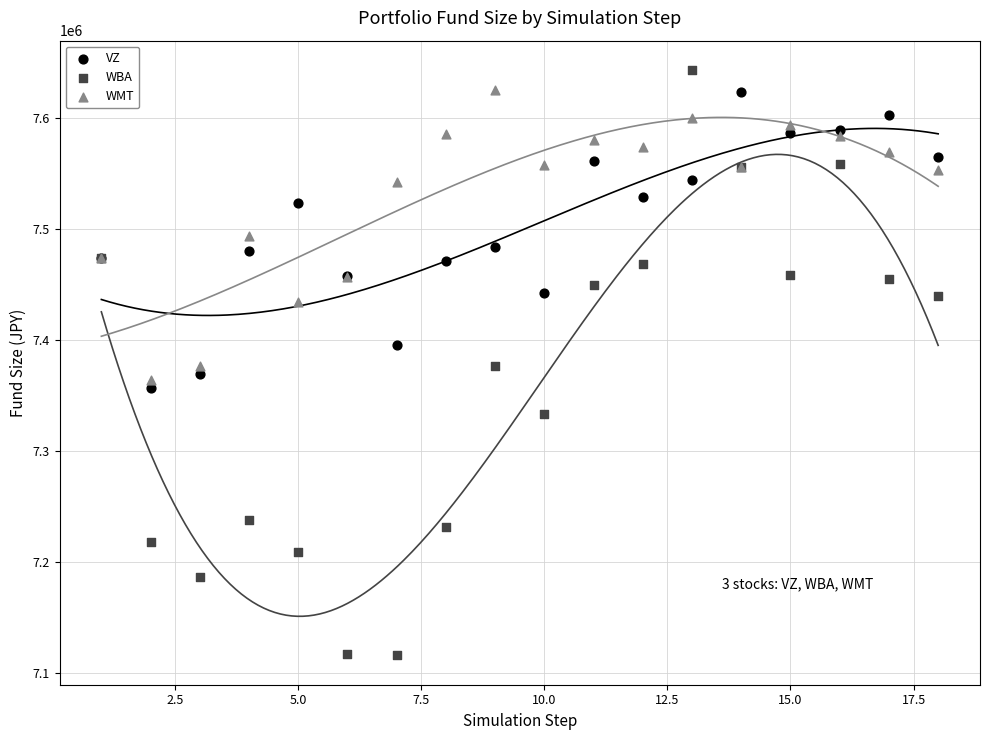

Which series contains the lowest Y value?

WBA